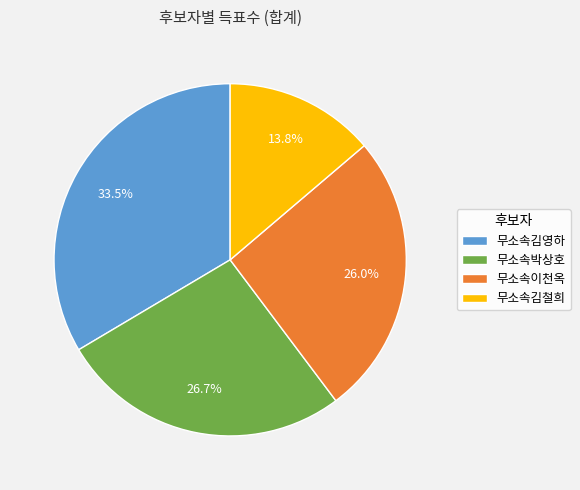

Combined, what portion of the pie is 무소속박상호 and 무소속김철희?

40.5%